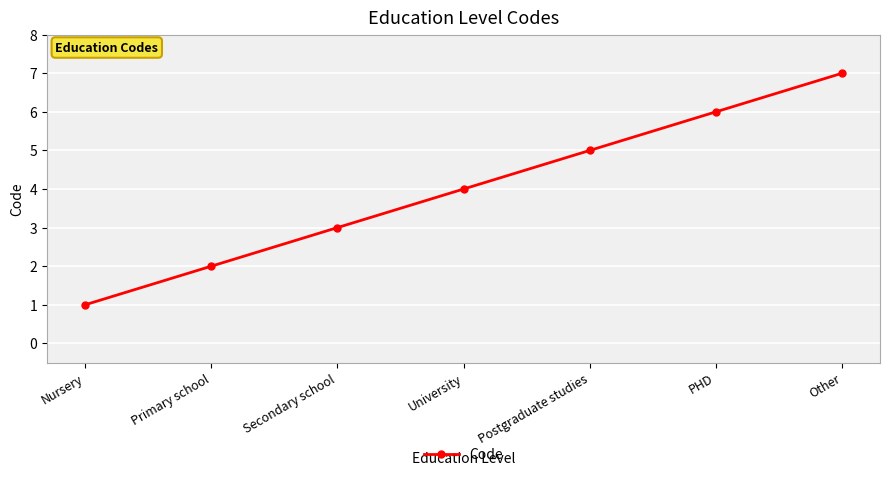

Which has a higher value, Other or University?

Other